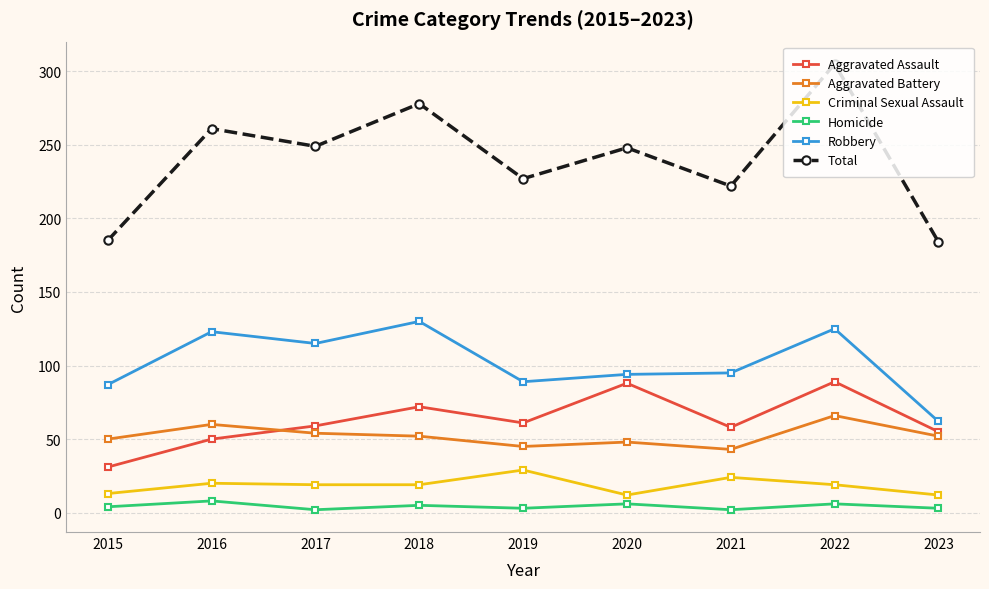

Which series changed the most between 2019 and 2022?

Total